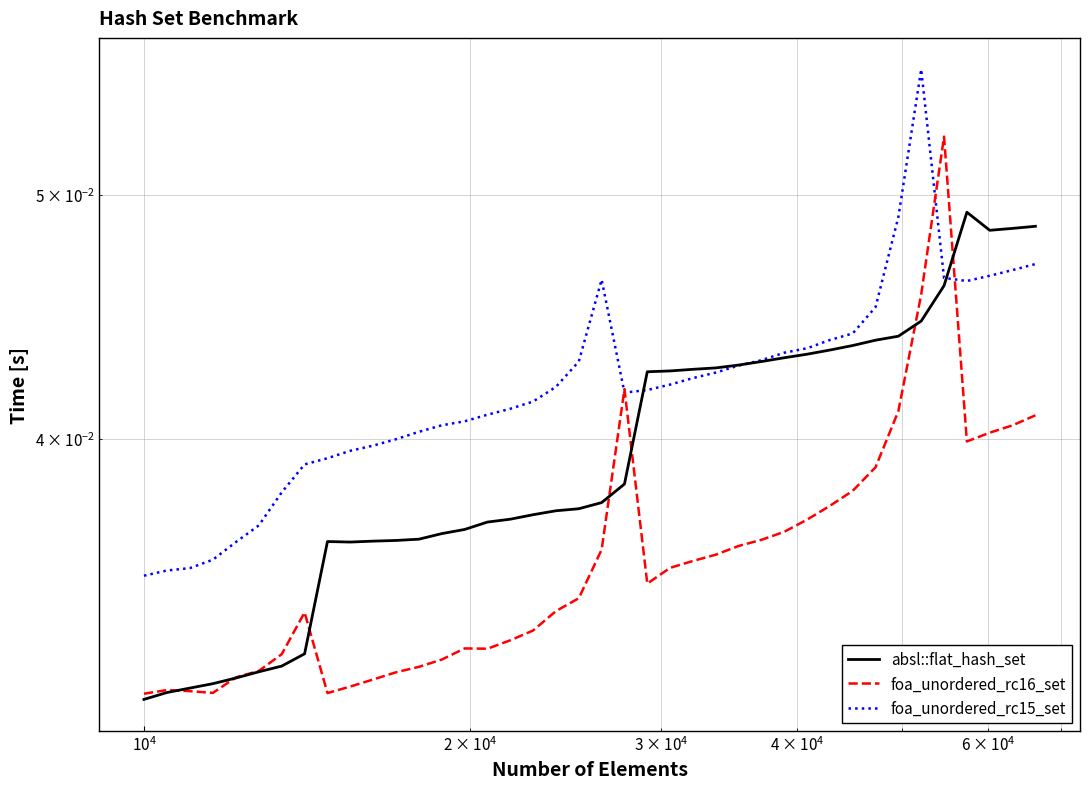

Reading left to right, transcribe all the data shown in this chart.

absl::flat_hash_set: 0.0	0.0	0.0	0.0	0.0	0.0	0.0	0.0	0.0	0.0	0.0	0.0	0.0	0.0	0.0	0.0	0.0	0.0	0.0	0.0	0.0	0.0	0.0	0.0	0.0	0.0	0.0	0.0	0.0	0.0	0.0	0.0	0.0	0.0	0.0	0.0	0.0	0.0	0.0	0.0
foa_unordered_rc16_set: 0.0	0.0	0.0	0.0	0.0	0.0	0.0	0.0	0.0	0.0	0.0	0.0	0.0	0.0	0.0	0.0	0.0	0.0	0.0	0.0	0.0	0.0	0.0	0.0	0.0	0.0	0.0	0.0	0.0	0.0	0.0	0.0	0.0	0.0	0.0	0.1	0.0	0.0	0.0	0.0
foa_unordered_rc15_set: 0.0	0.0	0.0	0.0	0.0	0.0	0.0	0.0	0.0	0.0	0.0	0.0	0.0	0.0	0.0	0.0	0.0	0.0	0.0	0.0	0.0	0.0	0.0	0.0	0.0	0.0	0.0	0.0	0.0	0.0	0.0	0.0	0.0	0.0	0.1	0.0	0.0	0.0	0.0	0.0